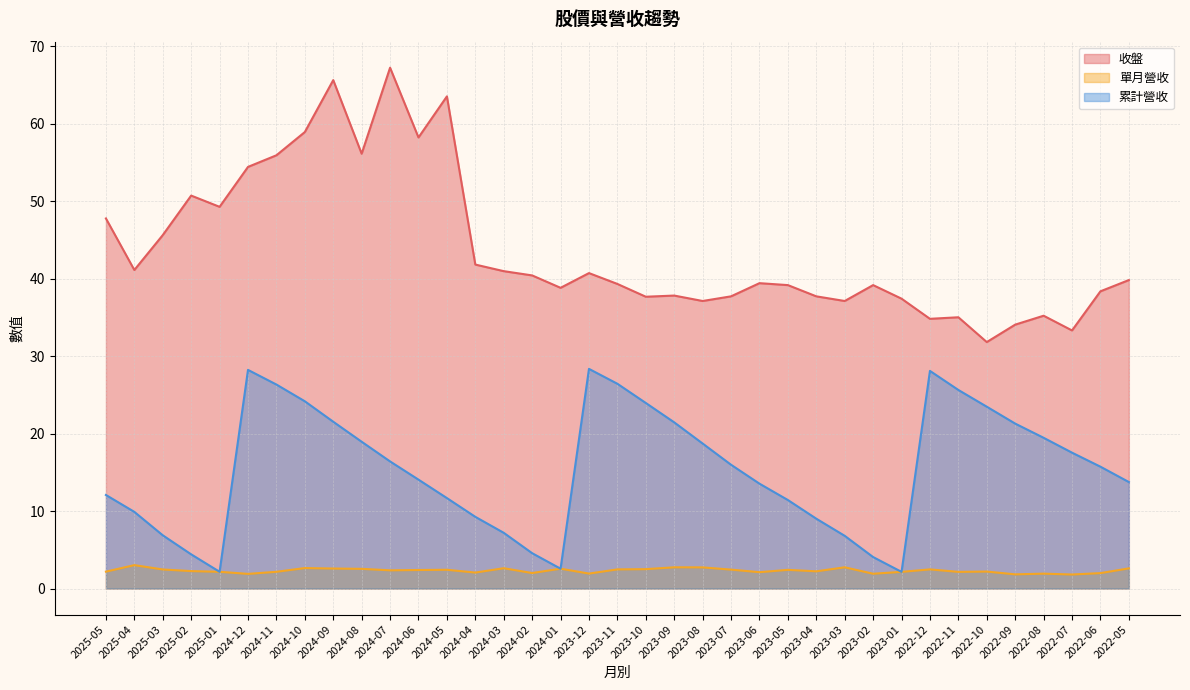

Reading left to right, what are all the values shown in this chart?

收盤: 47.8	41.1	45.6	50.7	49.2	54.4	55.9	58.9	65.6	56.1	67.2	58.2	63.5	41.8	41.0	40.4	38.8	40.7	39.3	37.6	37.8	37.1	37.7	39.4	39.1	37.7	37.1	39.1	37.4	34.8	35.0	31.8	34.0	35.2	33.3	38.4	39.8
單月營收: 2.2	3.0	2.5	2.2	2.2	1.9	2.2	2.6	2.6	2.5	2.4	2.4	2.4	2.1	2.6	2.0	2.6	1.9	2.5	2.5	2.7	2.7	2.4	2.1	2.4	2.2	2.7	1.9	2.1	2.5	2.1	2.2	1.8	1.9	1.8	2.0	2.6
累計營收: 12.1	9.9	6.9	4.4	2.2	28.2	26.3	24.2	21.5	18.9	16.4	14.1	11.7	9.2	7.2	4.6	2.6	28.3	26.4	23.9	21.4	18.7	16.0	13.5	11.4	9.0	6.8	4.1	2.1	28.1	25.6	23.5	21.3	19.4	17.5	15.7	13.7